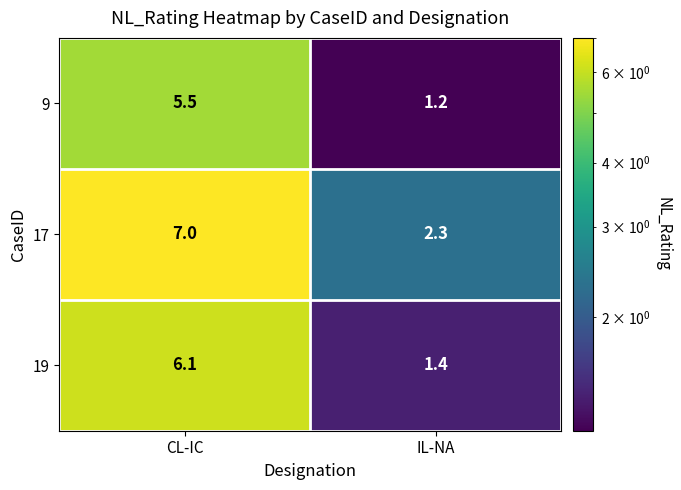

What is the difference between the highest and lowest values at IL-NA?

1.1